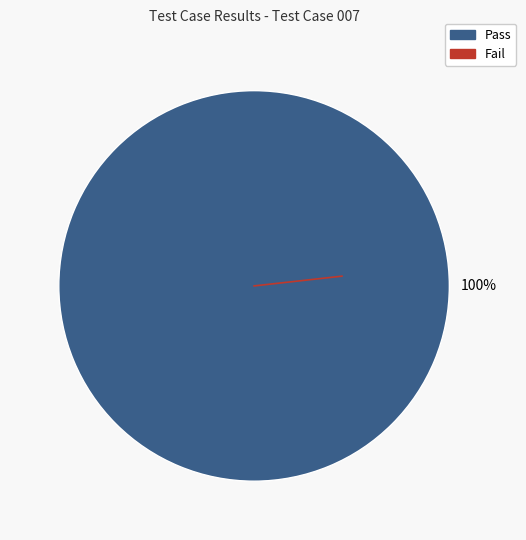

Is there a majority slice in this chart?

Yes